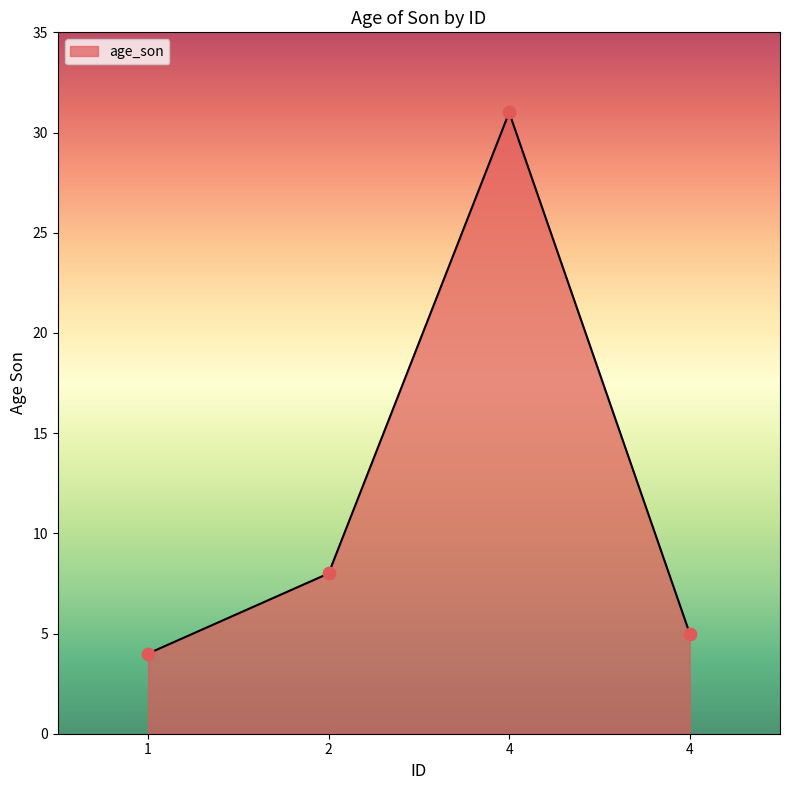

How many lines are shown in the chart?

1